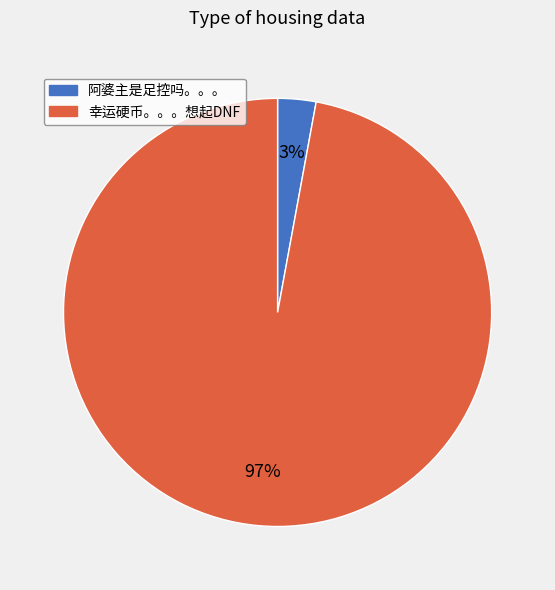

Which has a higher value, 幸运硬币。。。想起DNF or 阿婆主是足控吗。。。?

幸运硬币。。。想起DNF